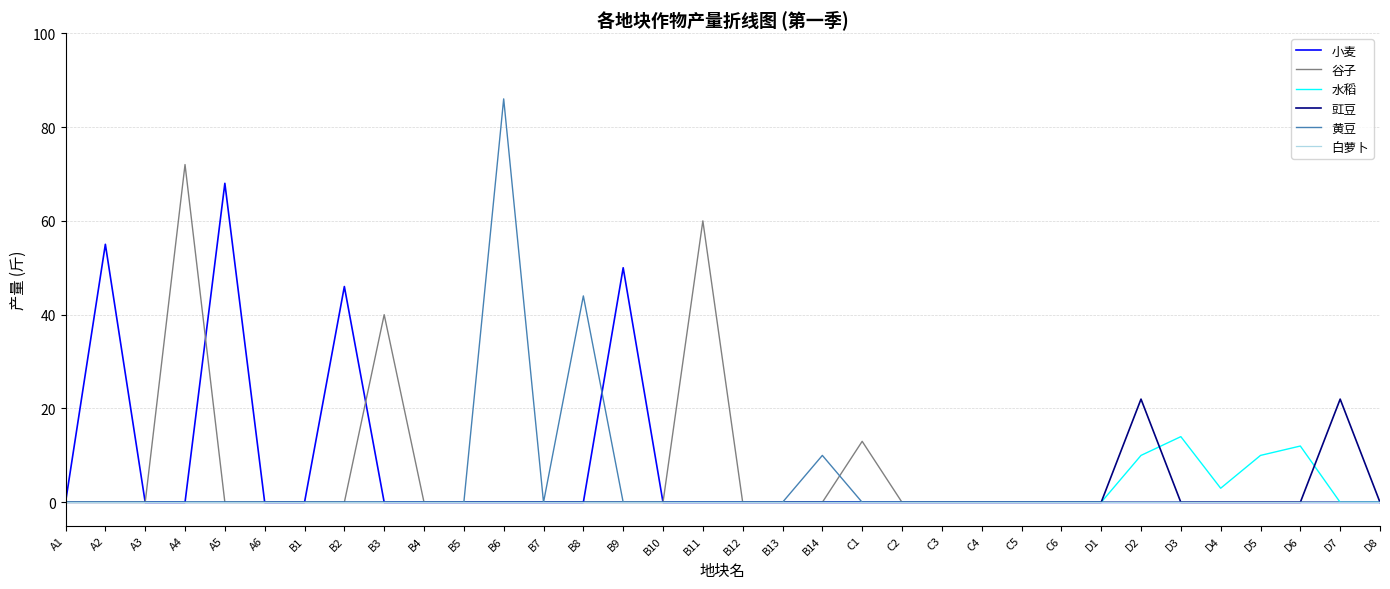

At how many categories does at least one series exceed 15?

11